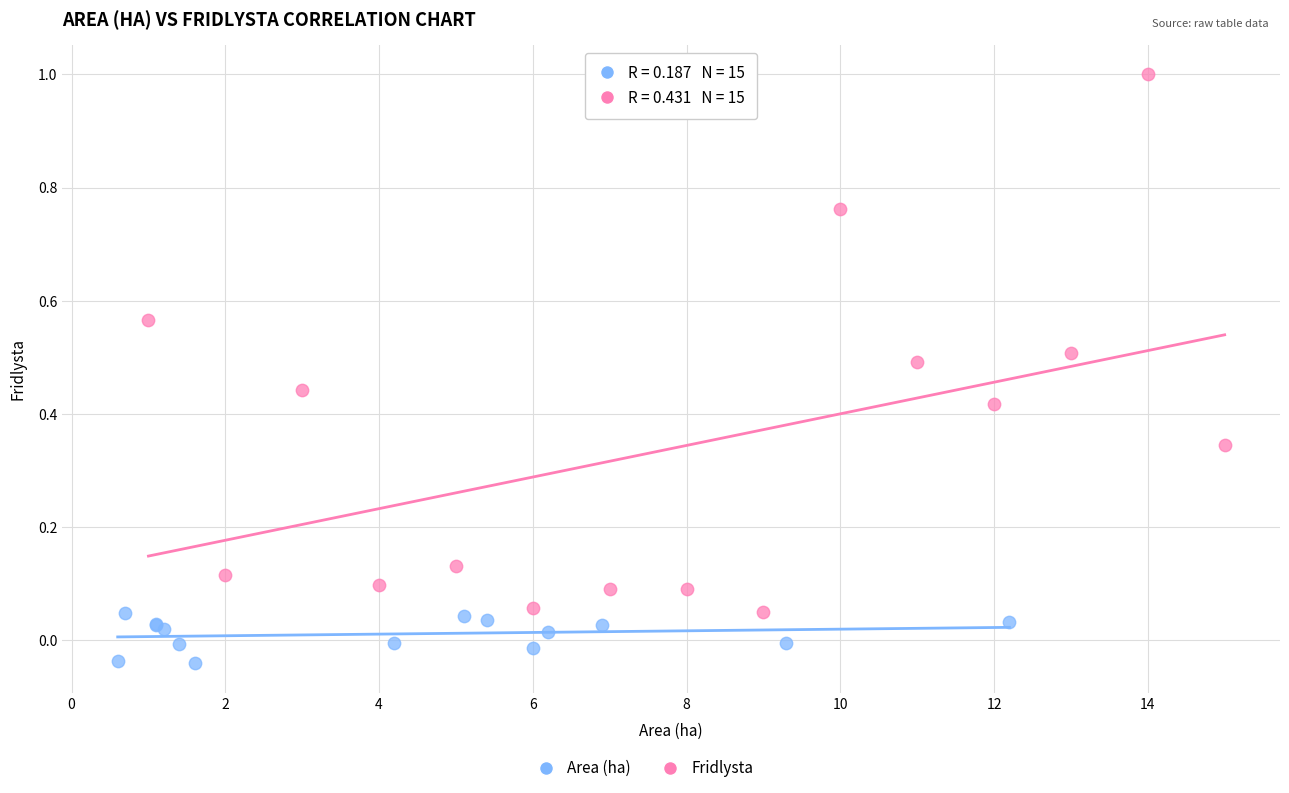

Which series contains the lowest Y value?

Area (ha)